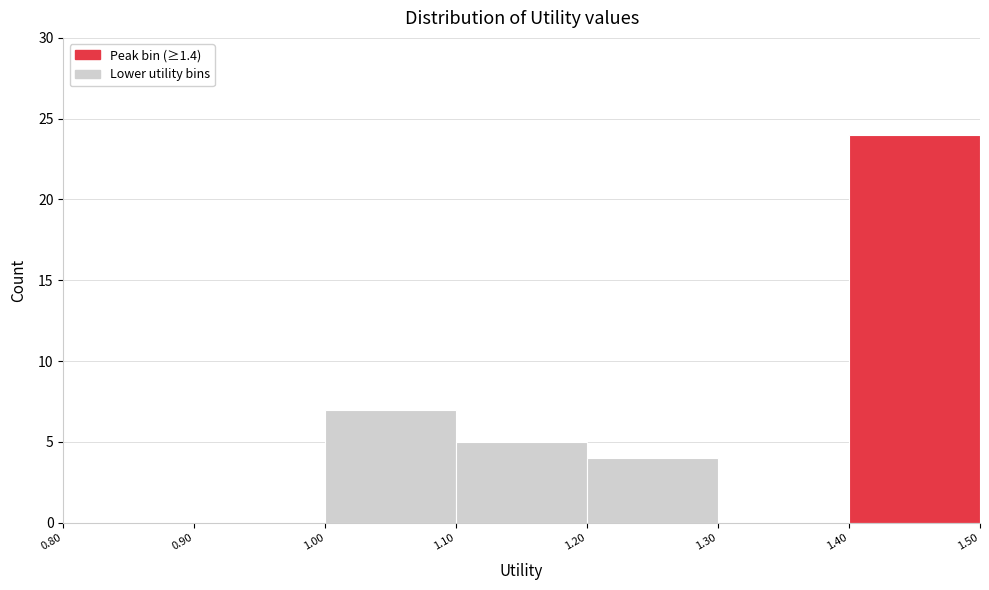

What is the height of the bar covering 1.40 to 1.50 on the x-axis? The values are not printed on the chart, so give them approximately, as read against the axis.

24